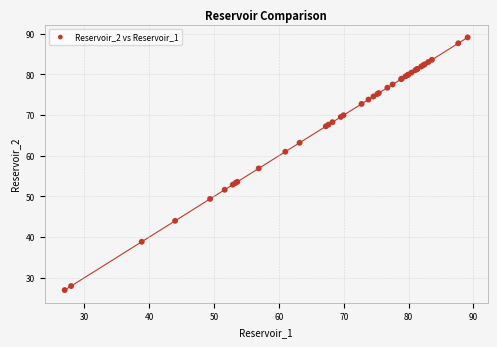

What Y value in the scatter plot is closest to 58?

56.9